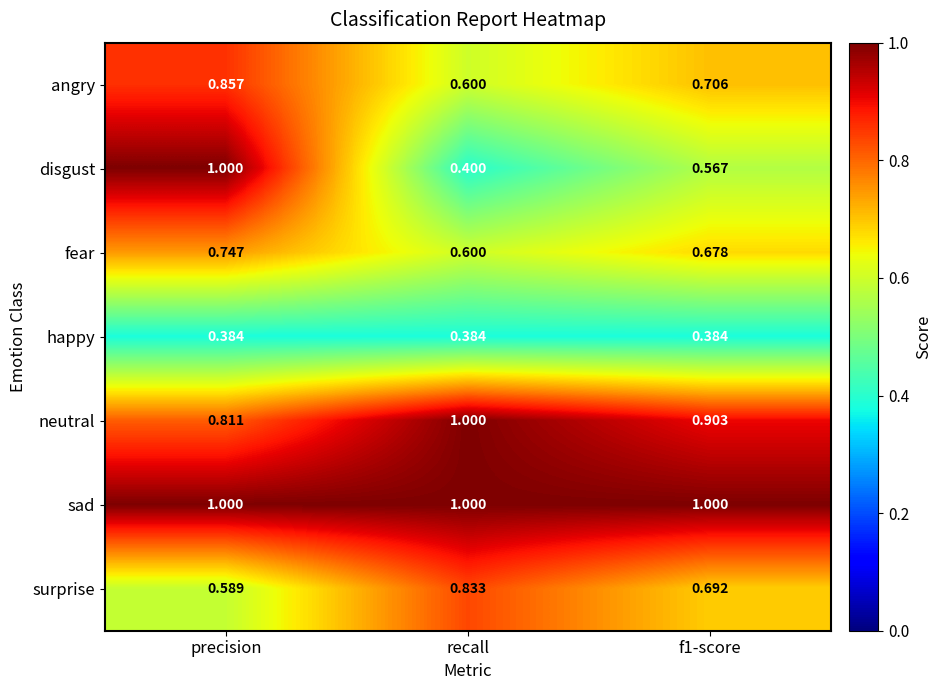

At how many categories does at least one series exceed 0?

3